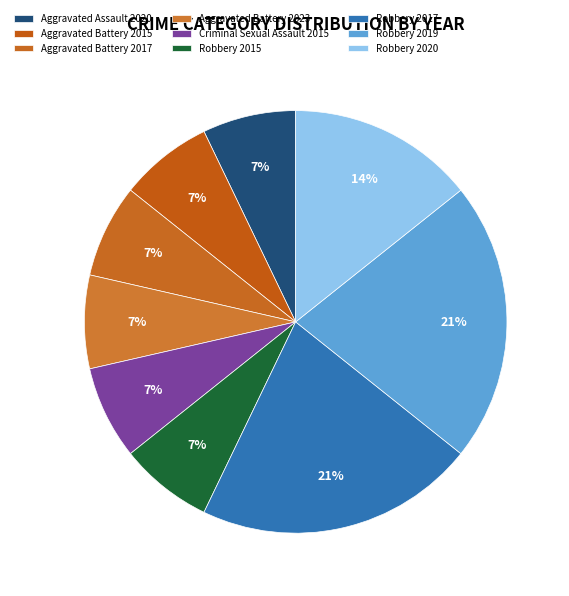

Count the number of slices in the pie.

9